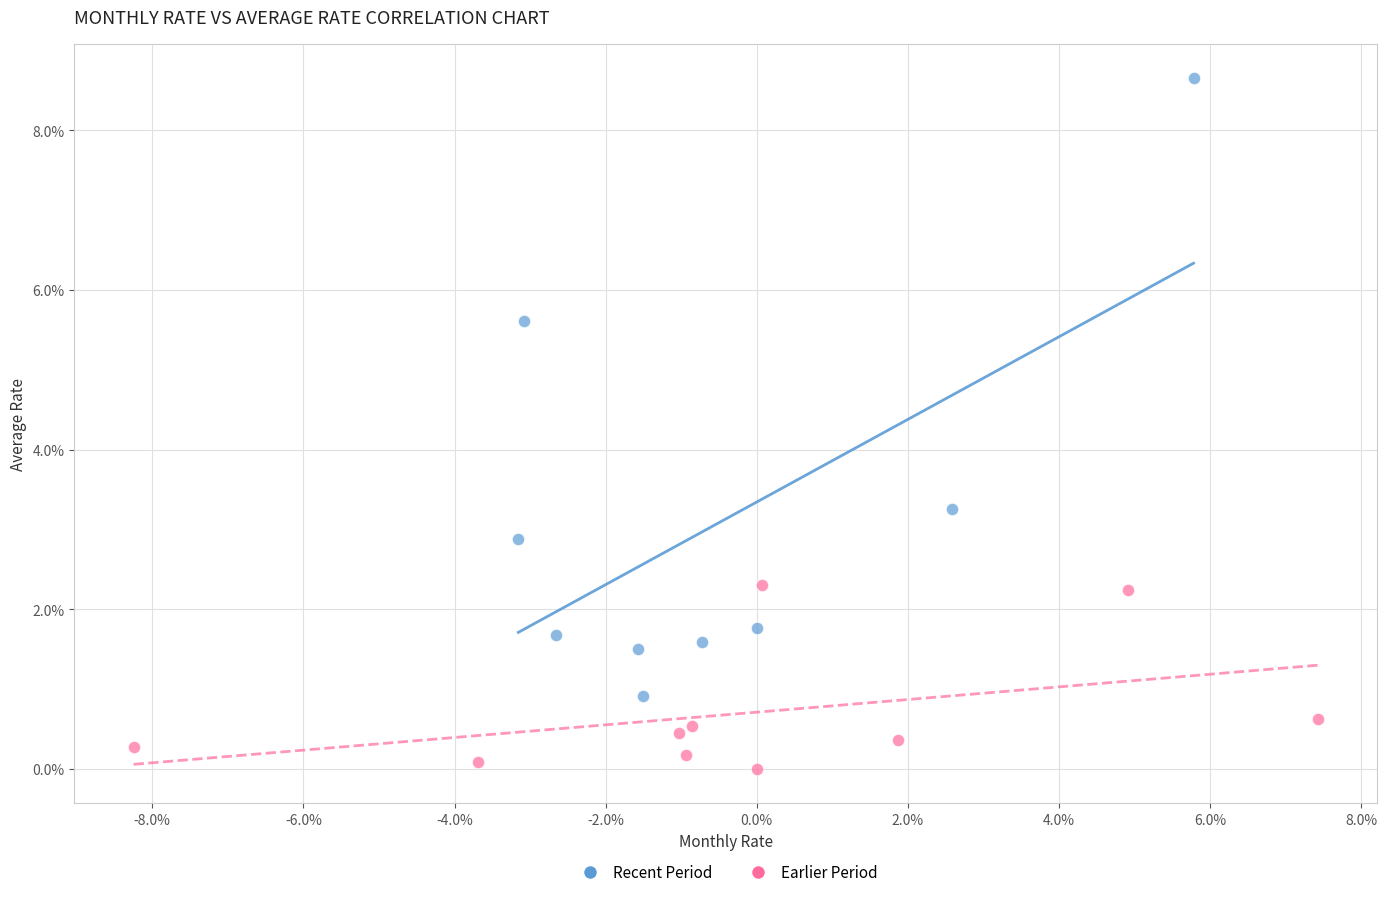

Which series contains the highest Y value?

Recent Period